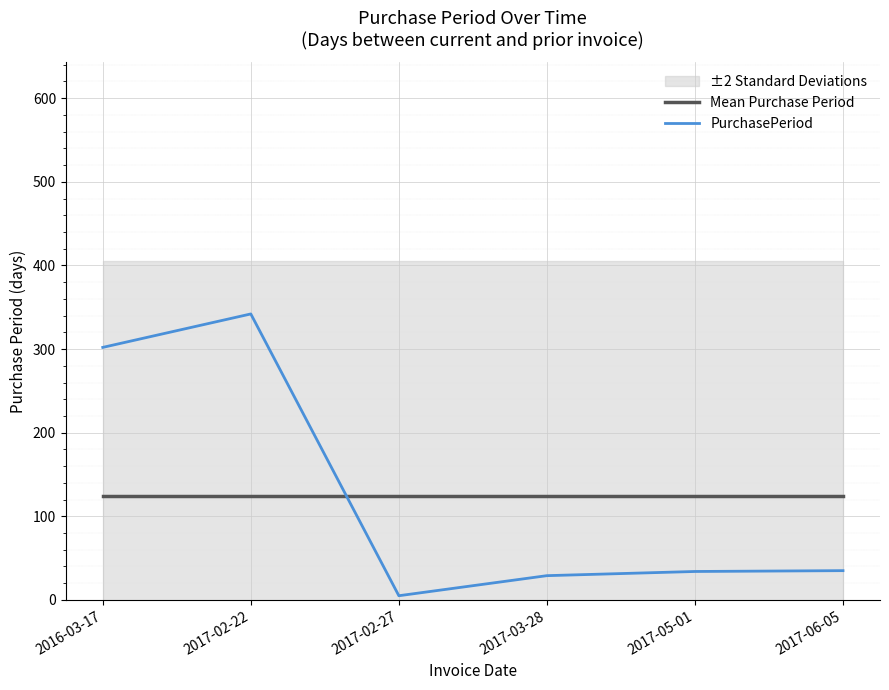

Reading right to left, extract all data points from this chart.

Mean Purchase Period: 2017-06-05=124.5	2017-05-01=124.5	2017-03-28=124.5	2017-02-27=124.5	2017-02-22=124.5	2016-03-17=124.5
PurchasePeriod: 2017-06-05=35.0	2017-05-01=34.0	2017-03-28=29.0	2017-02-27=5.0	2017-02-22=342.0	2016-03-17=302.0